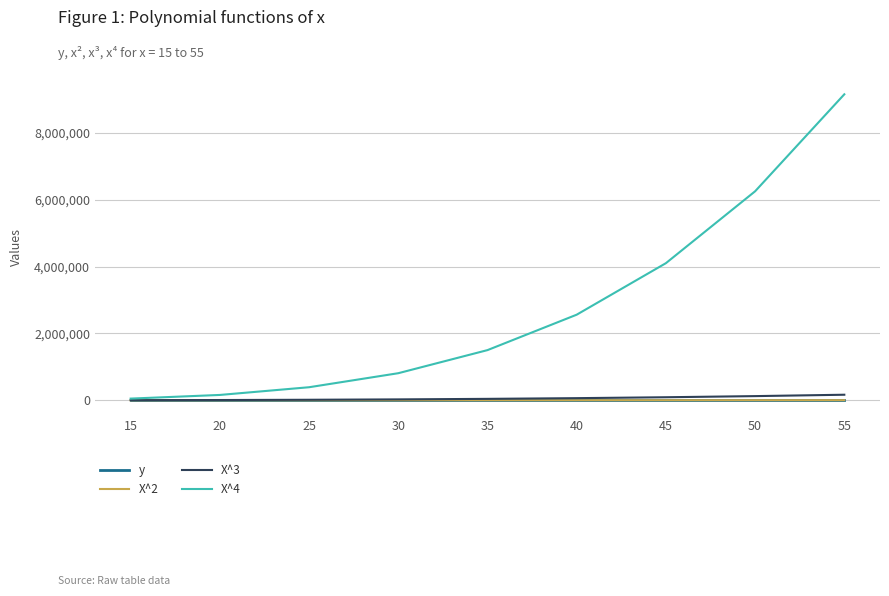

What is the average value of the y series?

0.6